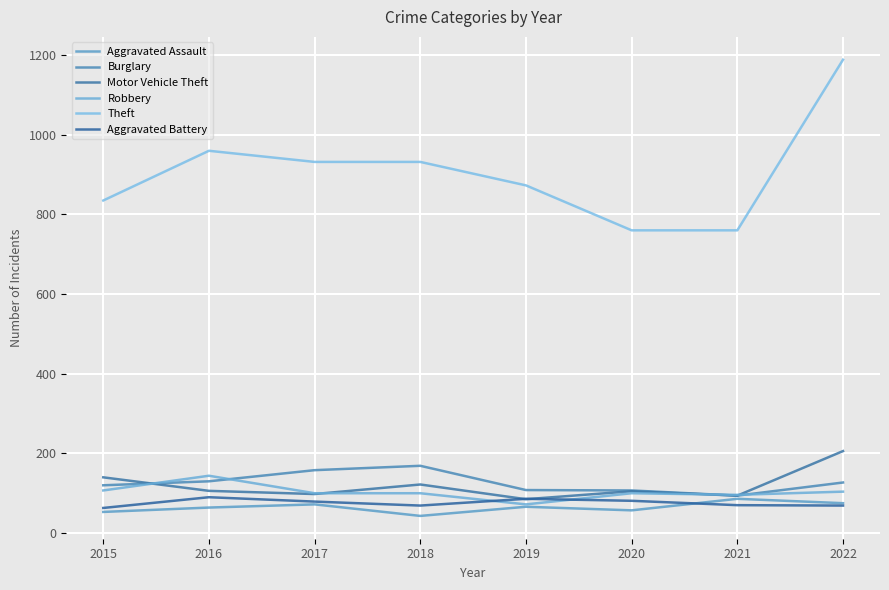

Does the chart display data point markers on the line(s)?

No